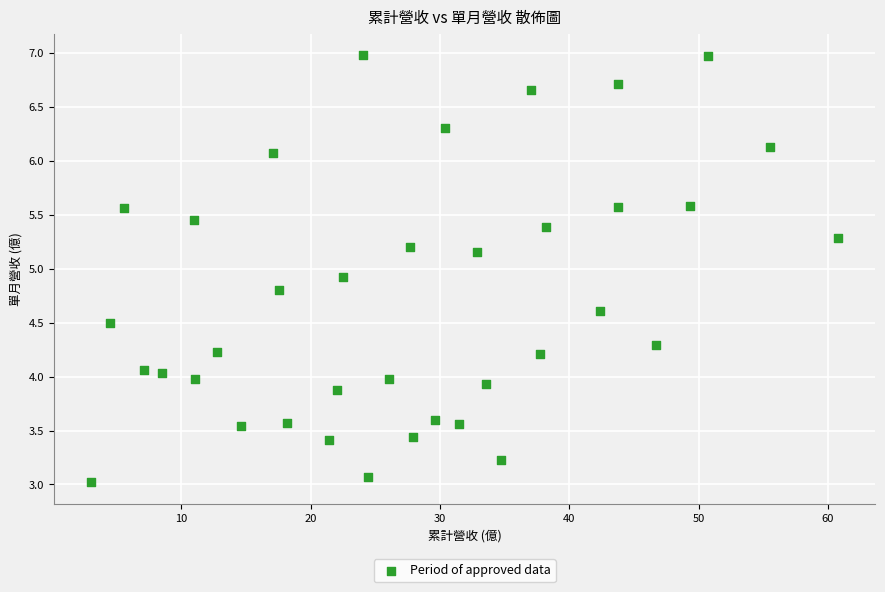

What is the range of Y values (max minus min)?

4.0